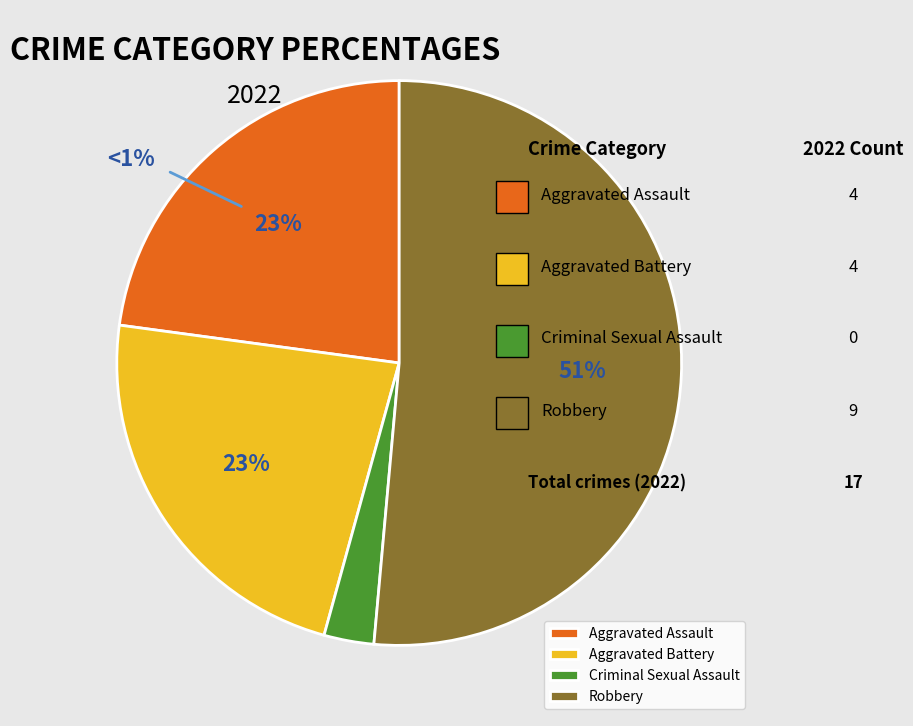

What is the smallest slice in the pie chart?

Criminal Sexual Assault